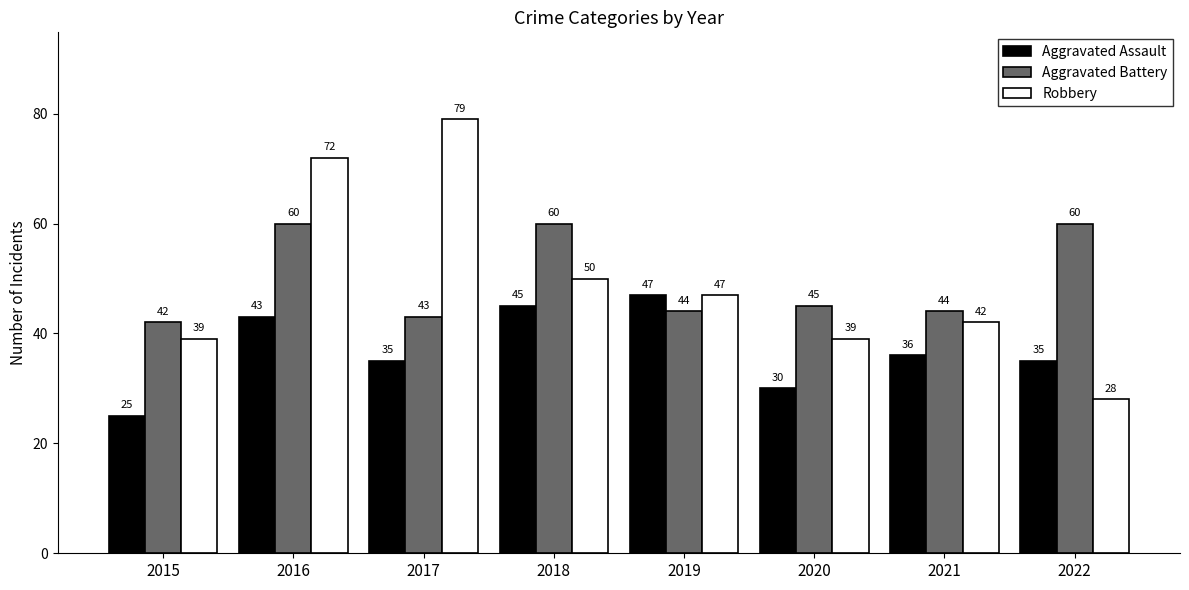

Reading left to right, what are all the values shown in this chart?

Aggravated Assault: 25	43	35	45	47	30	36	35
Aggravated Battery: 42	60	43	60	44	45	44	60
Robbery: 39	72	79	50	47	39	42	28